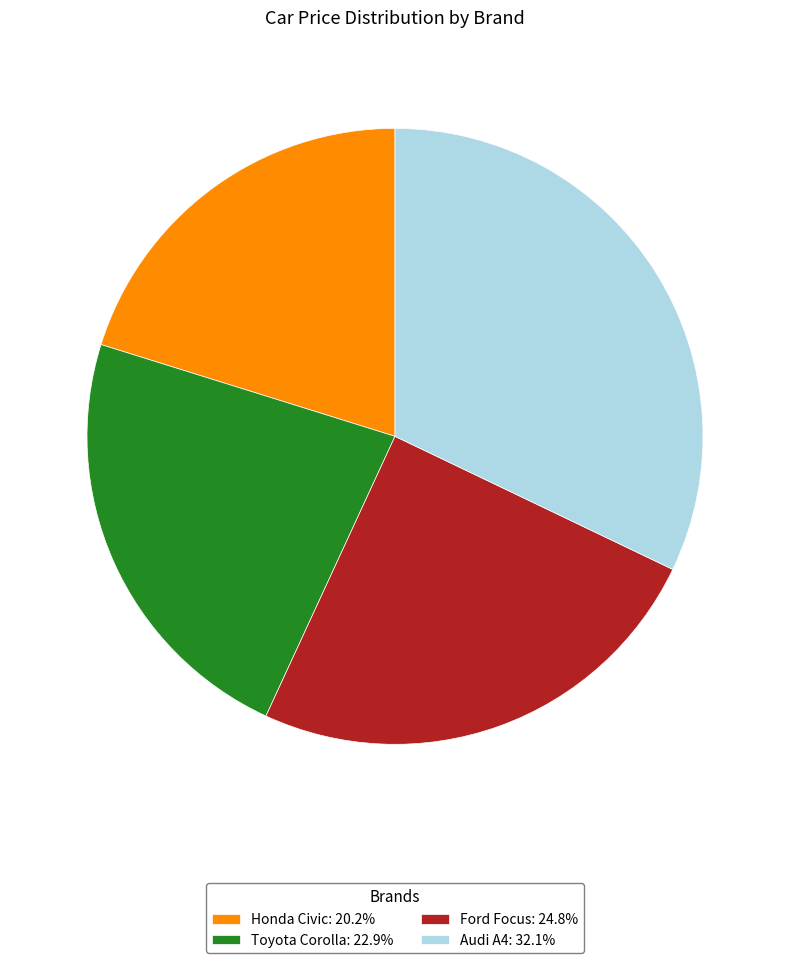

Do Ford Focus: 24.8% and Toyota Corolla: 22.9% together represent more than half of the pie?

No